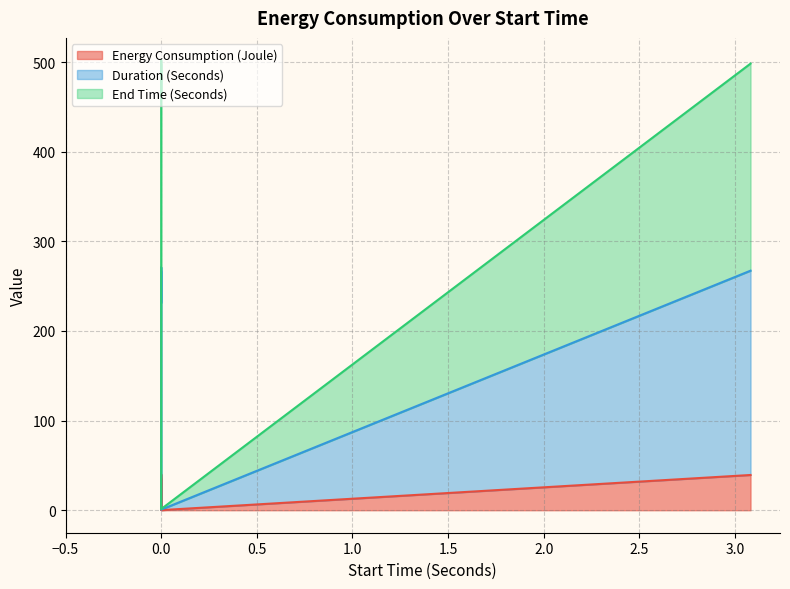

Between 0 and 3.081, which is larger?

3.081